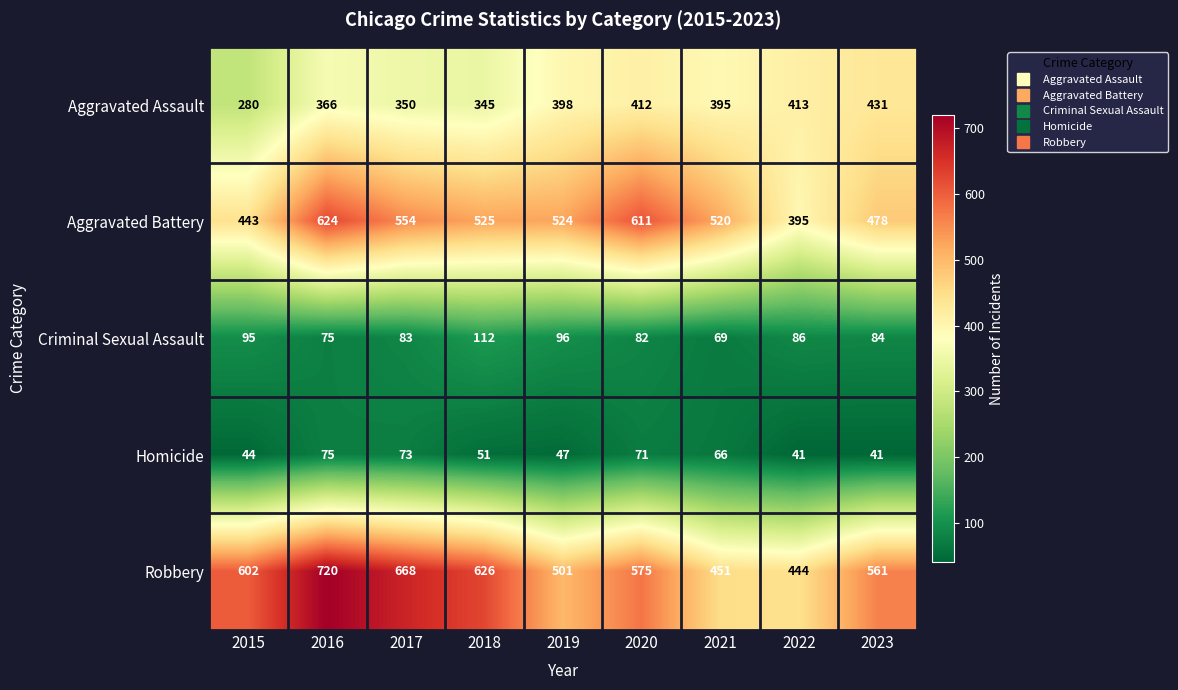

True or false: Criminal Sexual Assault has a value of 133 at 2017.

False